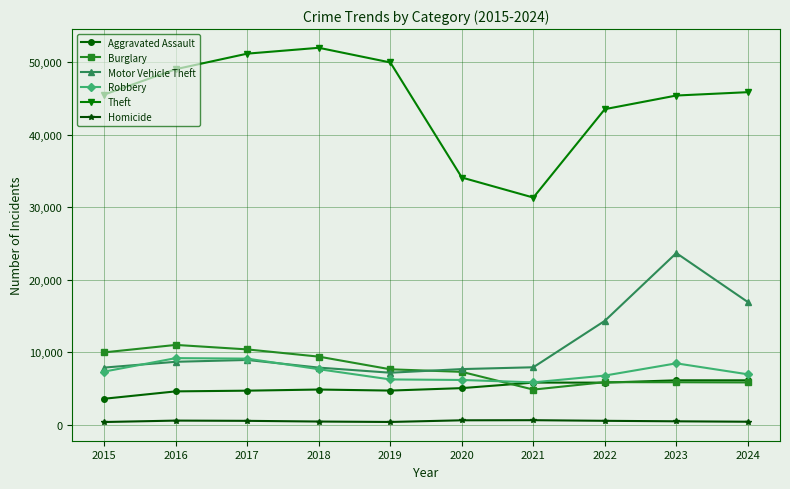

True or false: Aggravated Assault and Theft intersect in this chart.

False